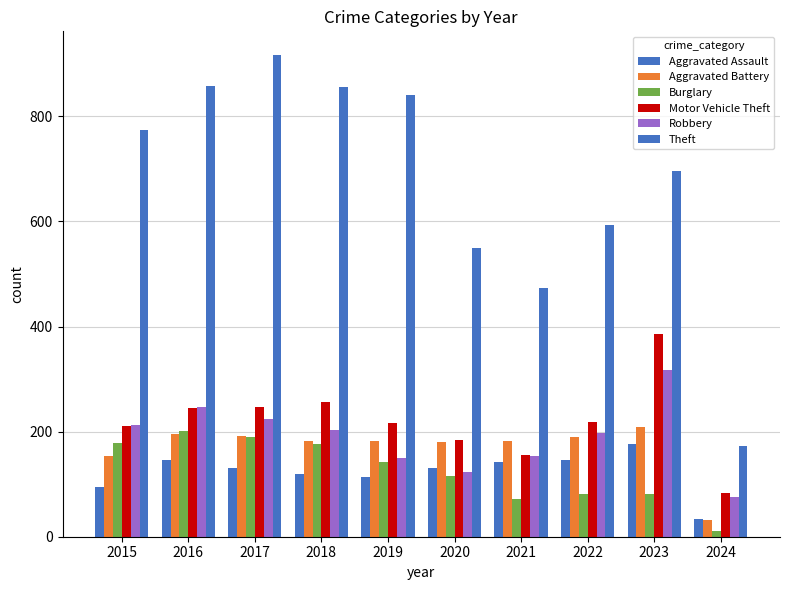

What is the difference between the maximum and second lowest values in the Robbery series?

193